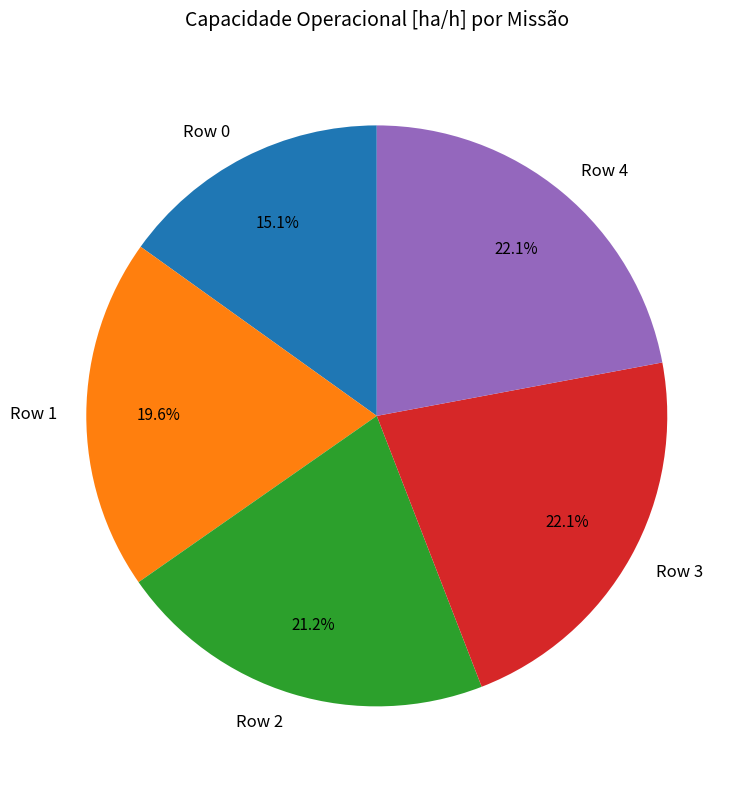

What is the smallest slice in the pie chart?

Row 0